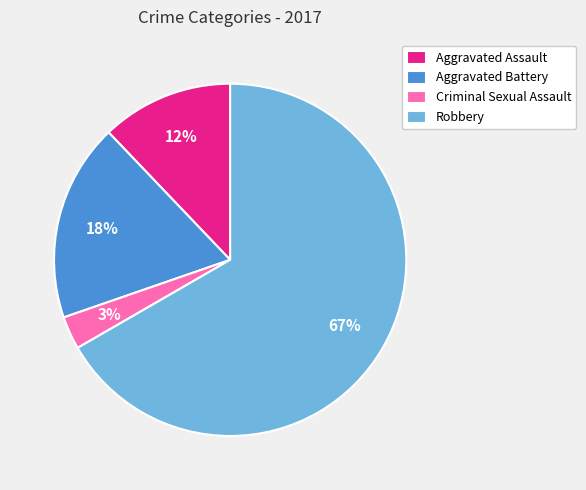

Is it true that Aggravated Assault is 12% of the pie?

True